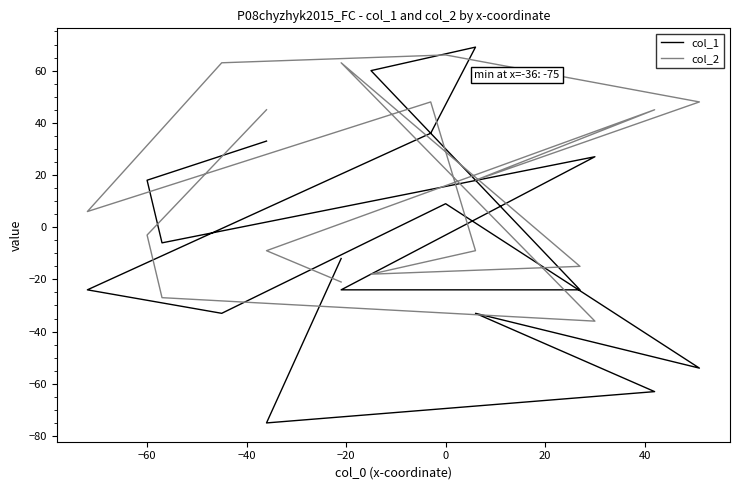

The value of col_2 at 15 is -14. True or false?

False